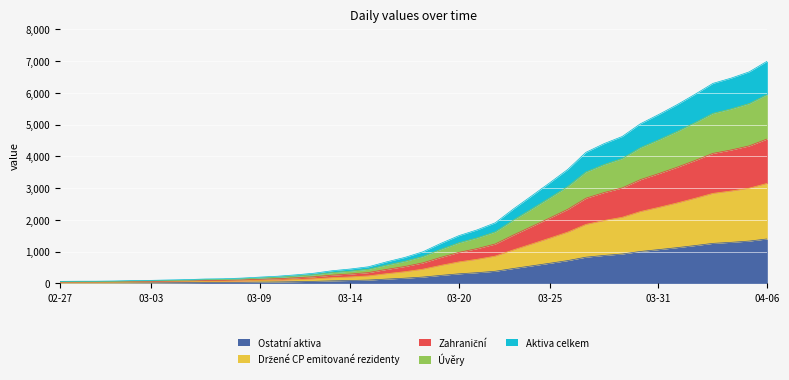

How many categories are shown in the chart?

40